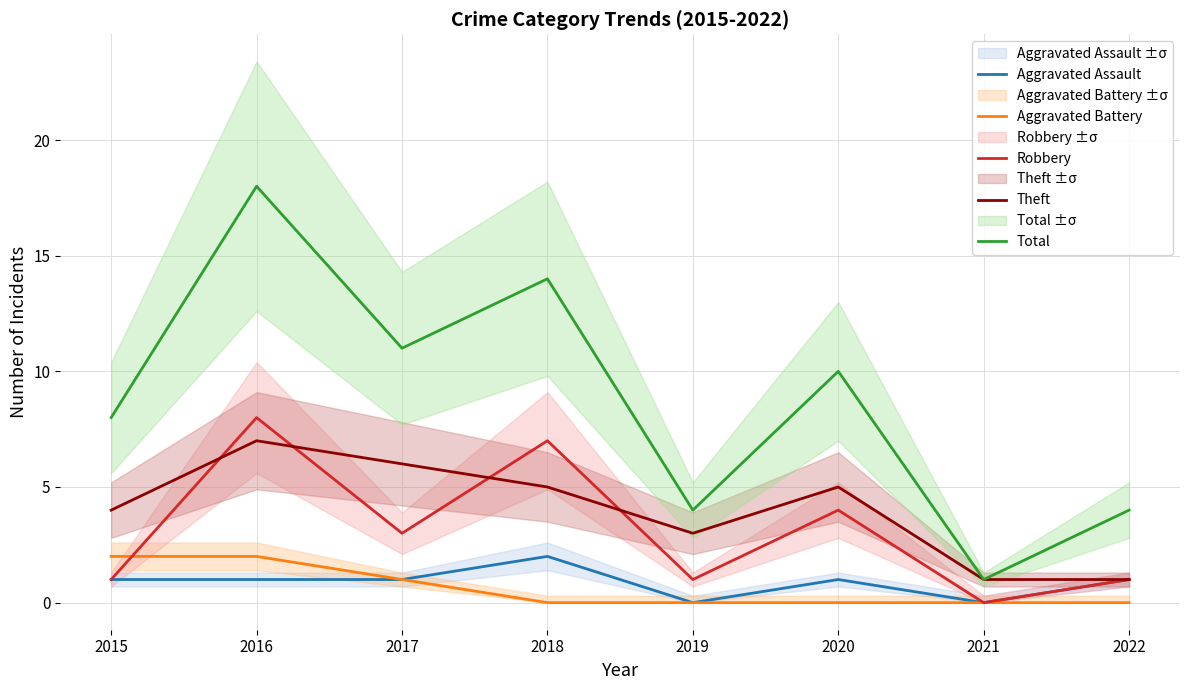

Rank the series by their maximum value, from highest to lowest.

Total, Robbery, Theft, Aggravated Assault, Aggravated Battery